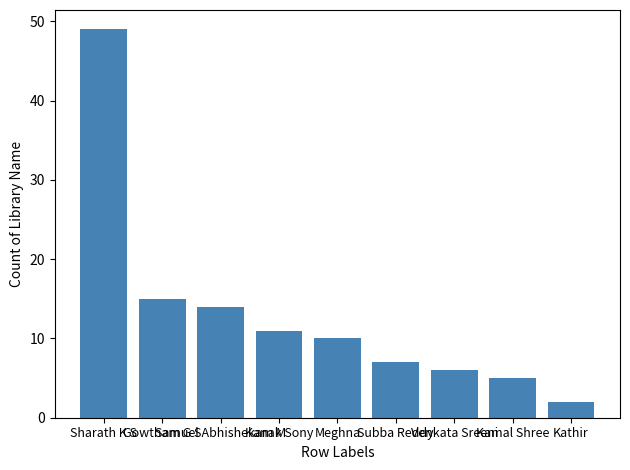

Is it true that the value at Venkata Sreeni is 6?

True